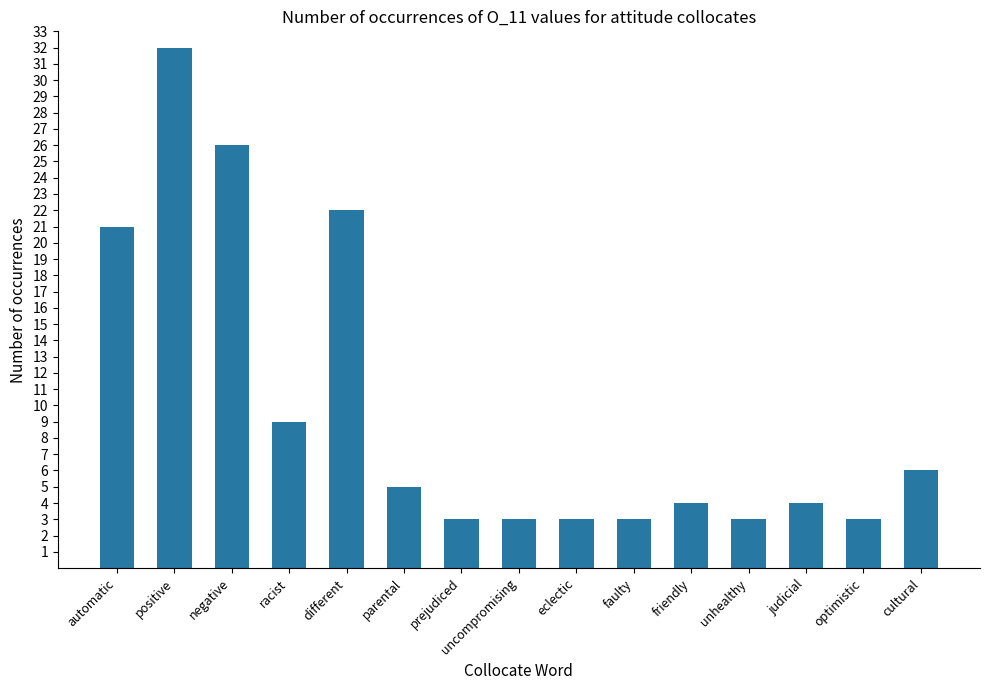

What is the difference between the maximum and minimum values?

29